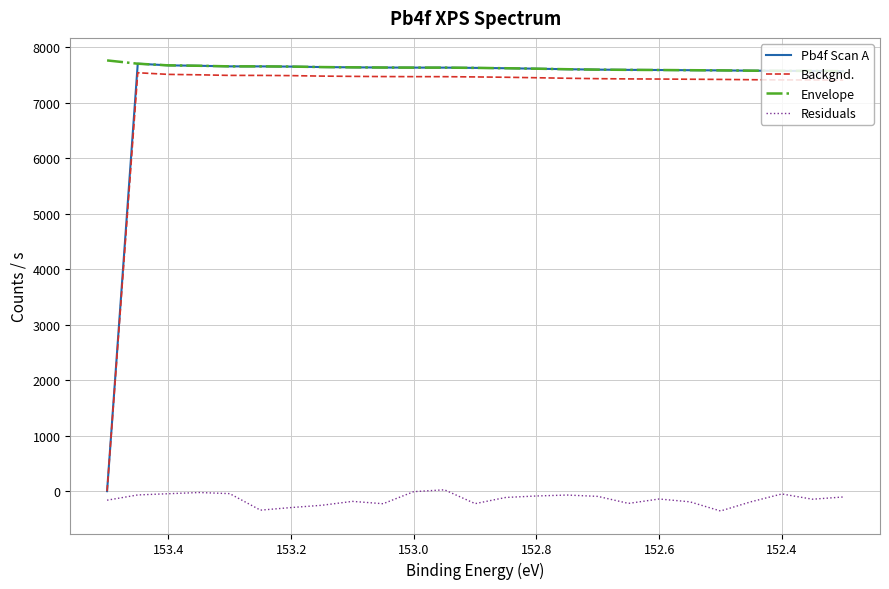

How many lines are shown in the chart?

4